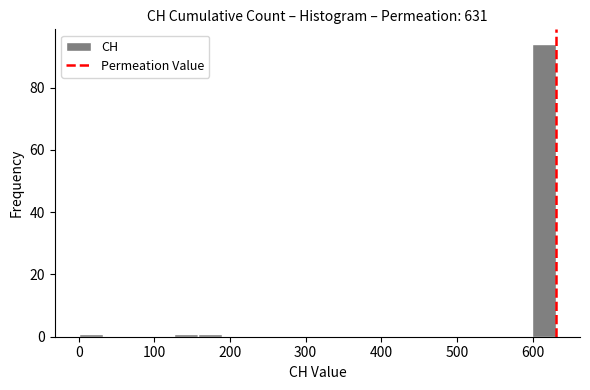

Read against the x-axis, roughly where is the centre of the tallest bar?

620